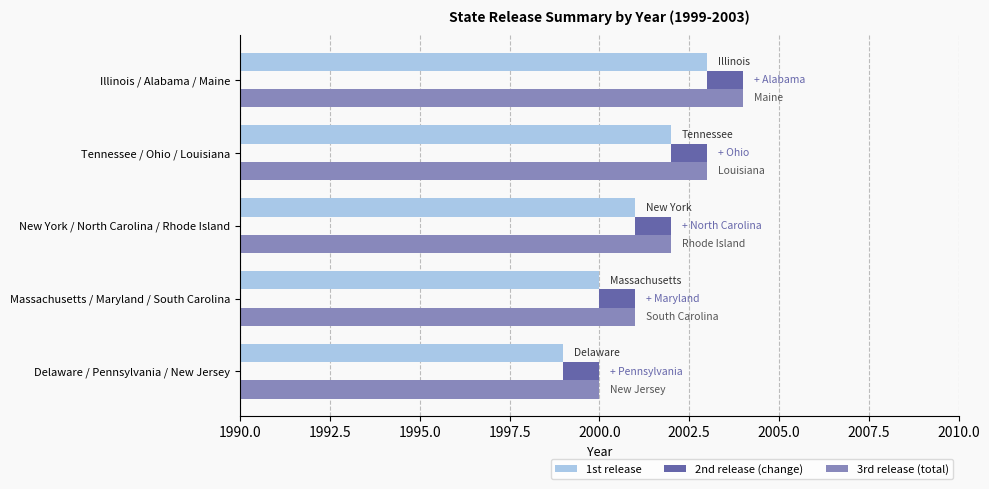

Is the value of 3rd release (total) at Delaware / Pennsylvania / New Jersey greater than the value of 1st release at Illinois / Alabama / Maine?

No